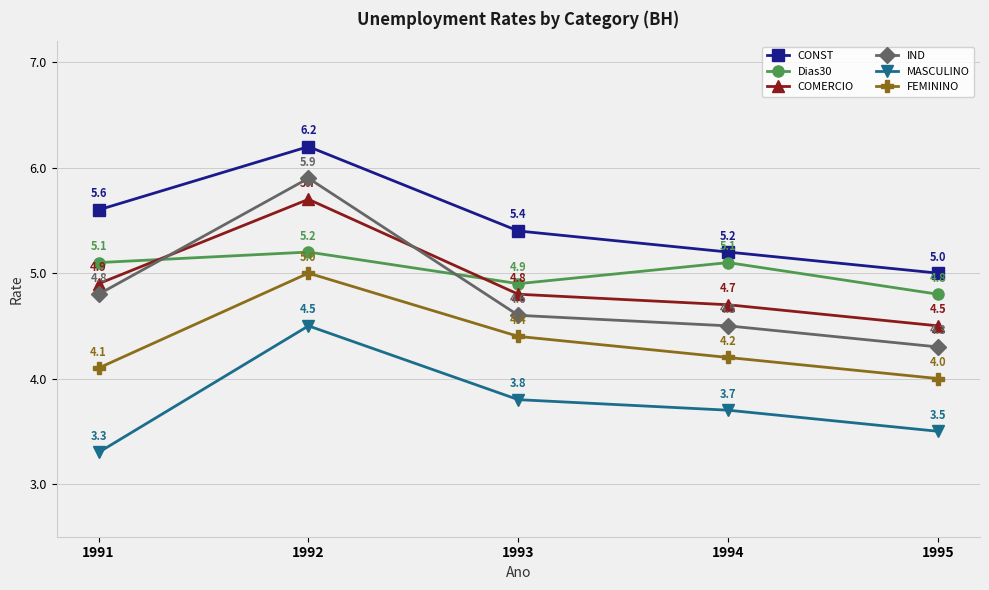

At 1995, list the series in order from largest to smallest.

CONST, Dias30, COMERCIO, IND, FEMININO, MASCULINO